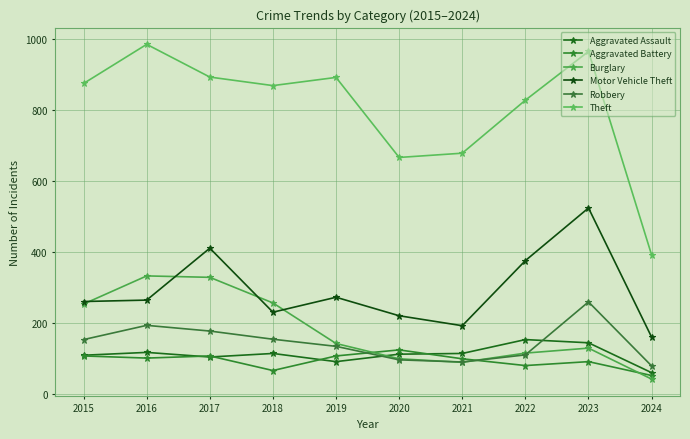

Where is the first local minimum for Aggravated Battery?

2016